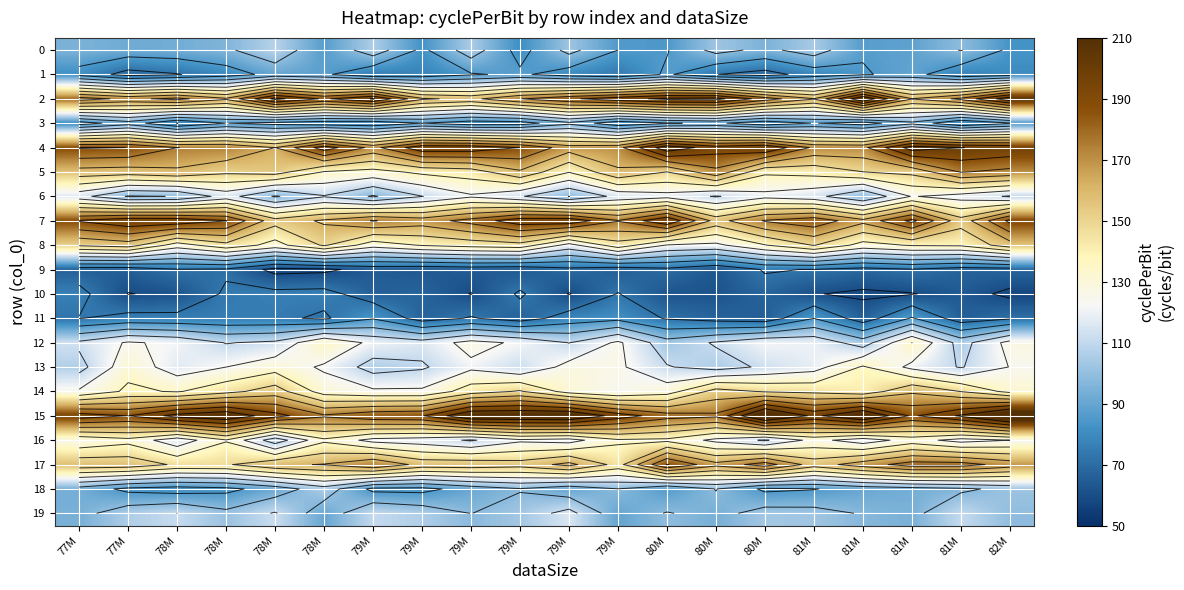

What value does the row_6 series have at 79M?

110.6